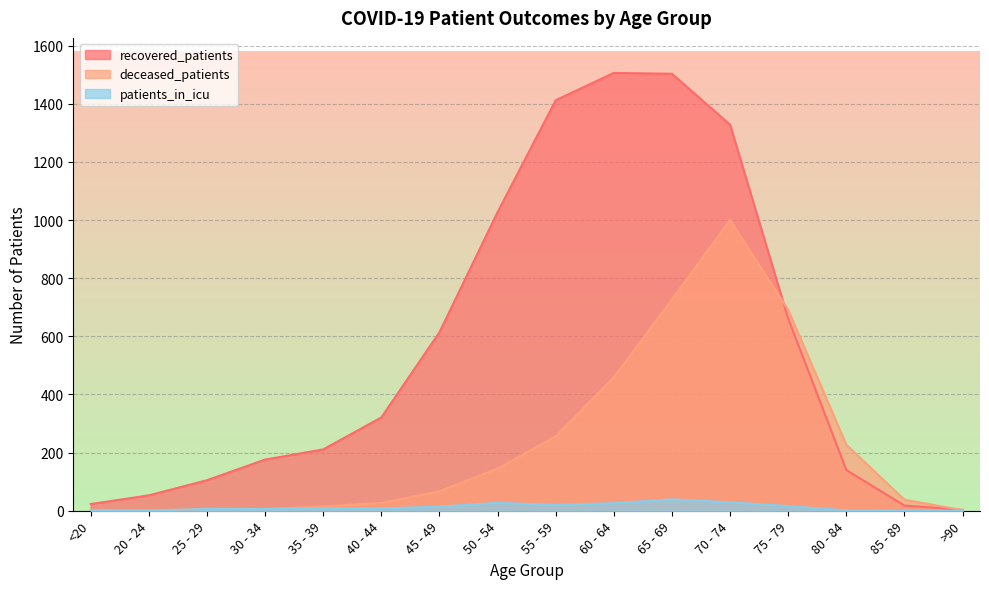

True or false: deceased_patients and patients_in_icu cross at least once.

True